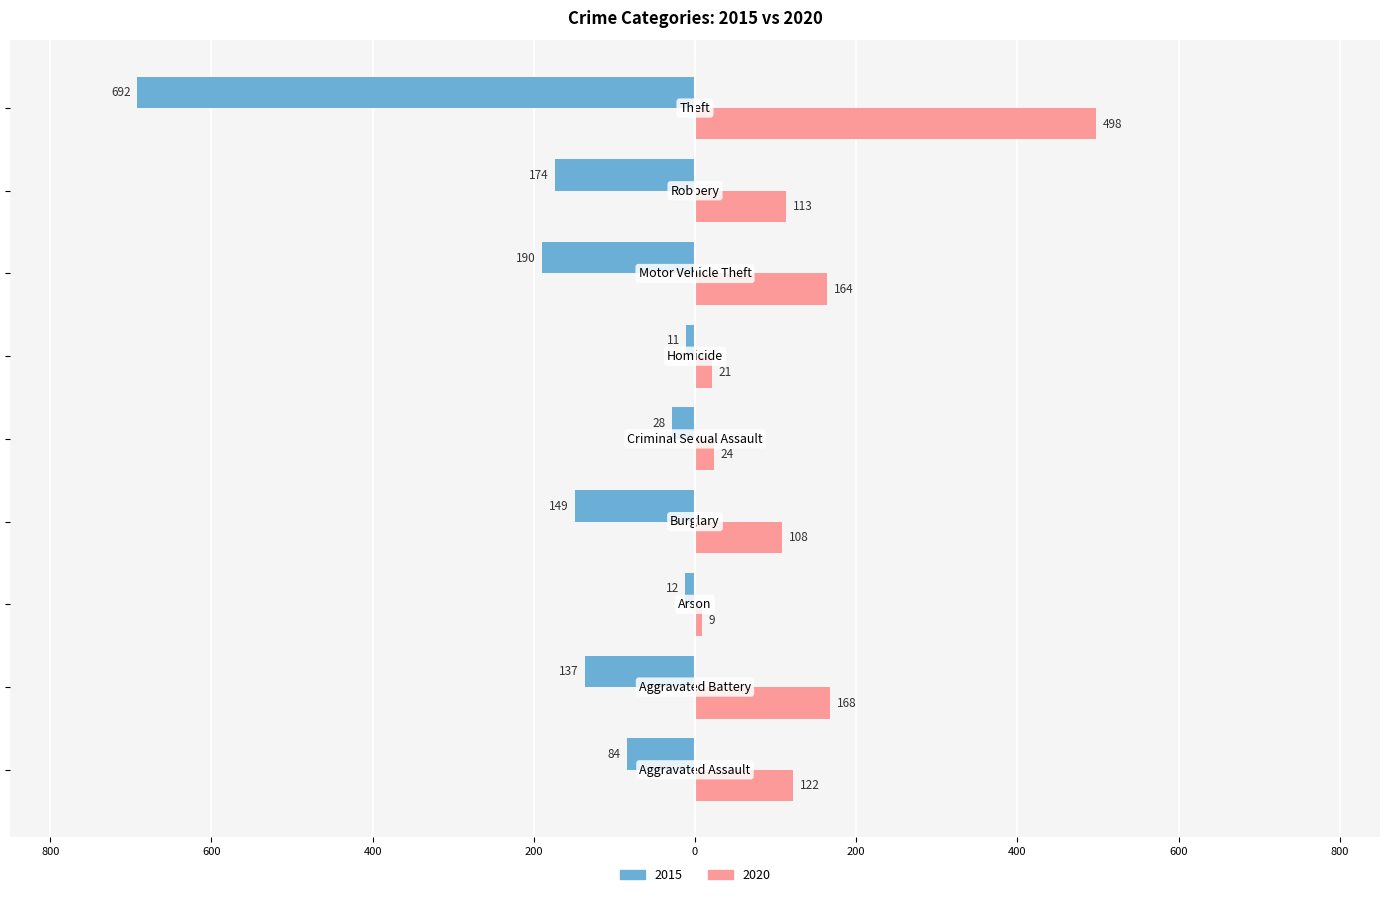

What are all the series names shown in the legend?

2015, 2020